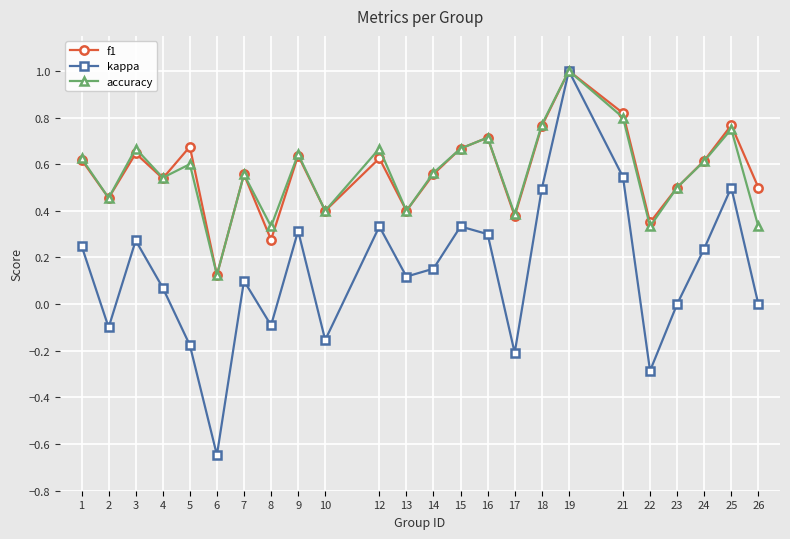

What are all the series names shown in the legend?

f1, kappa, accuracy